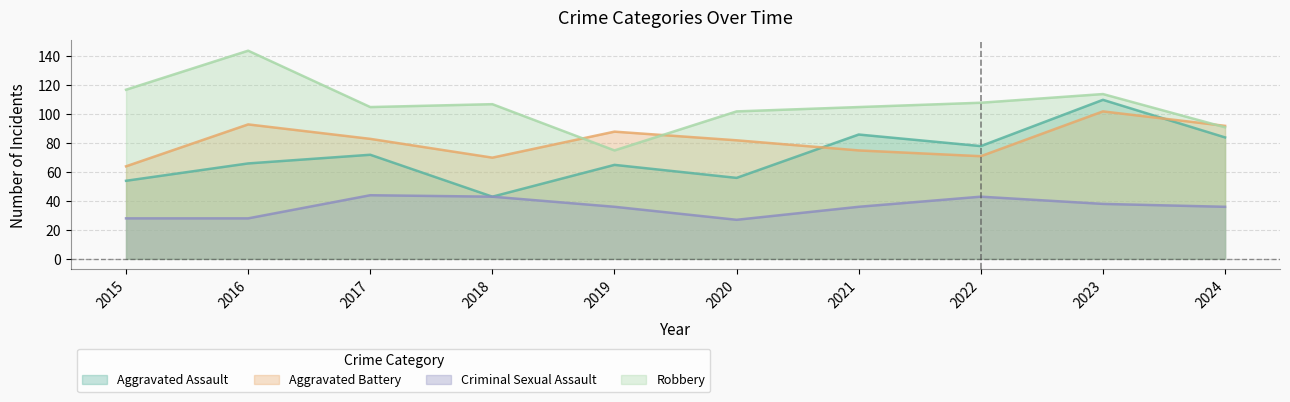

What is the value of the Criminal Sexual Assault point at the 10th from the left?

36